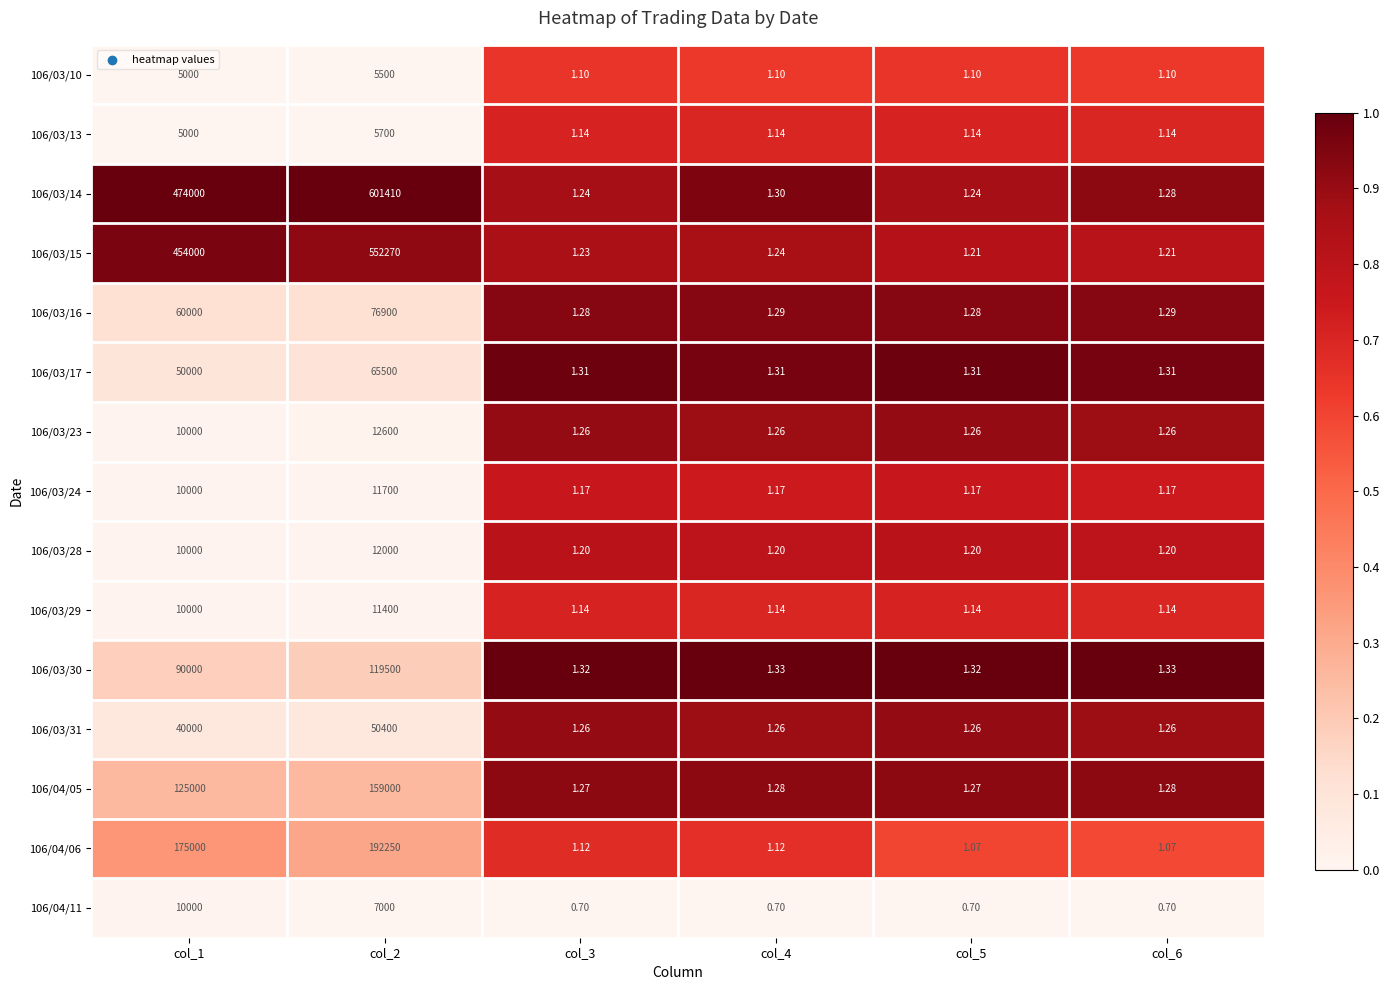

What is the spread (max minus min) of values at col_1?

469000.0